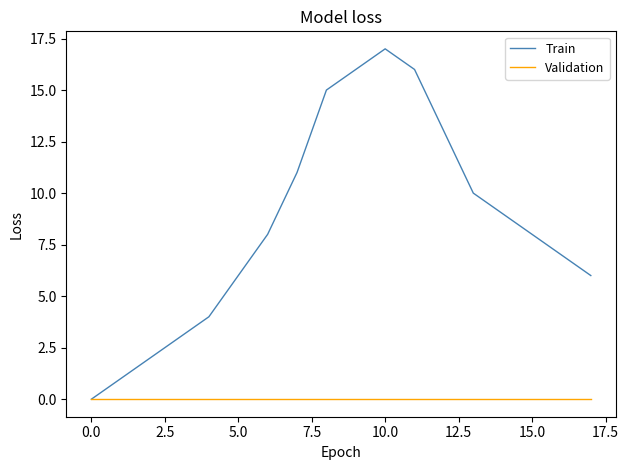

What are all the series names shown in the legend?

Train, Validation